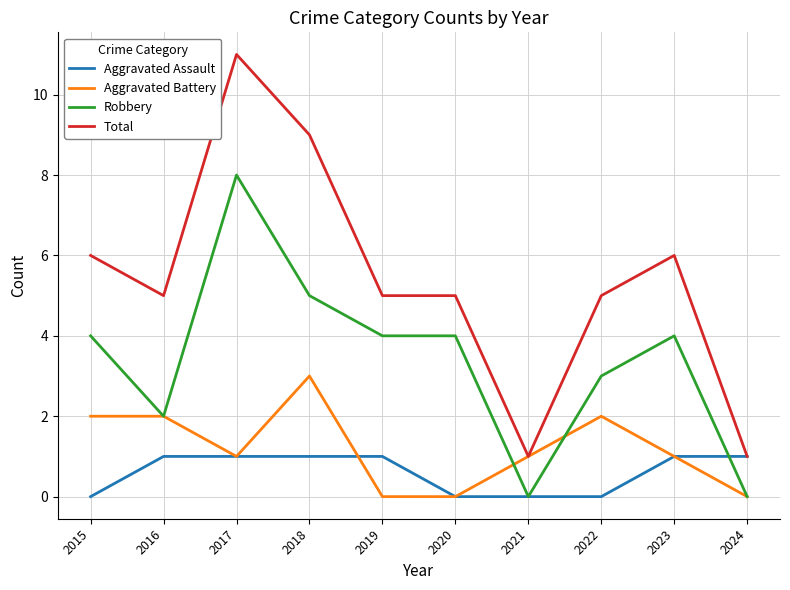

At 2018, list the series in order from largest to smallest.

Total, Robbery, Aggravated Battery, Aggravated Assault